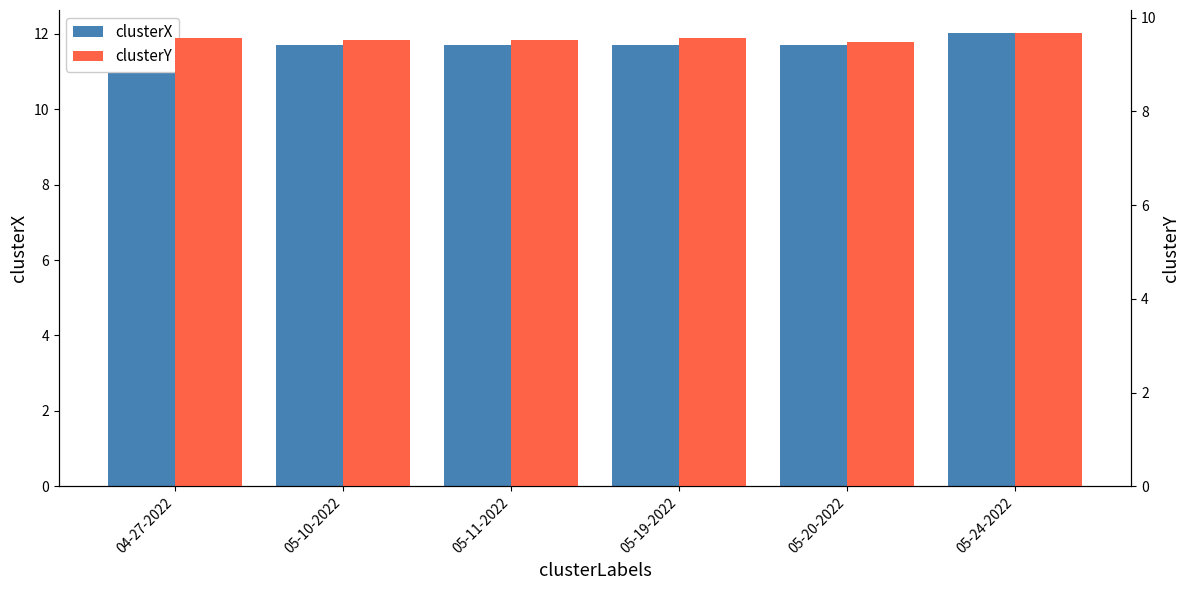

Rank the categories by clusterY value from highest to lowest.

05-24-2022, 05-19-2022, 04-27-2022, 05-10-2022, 05-11-2022, 05-20-2022